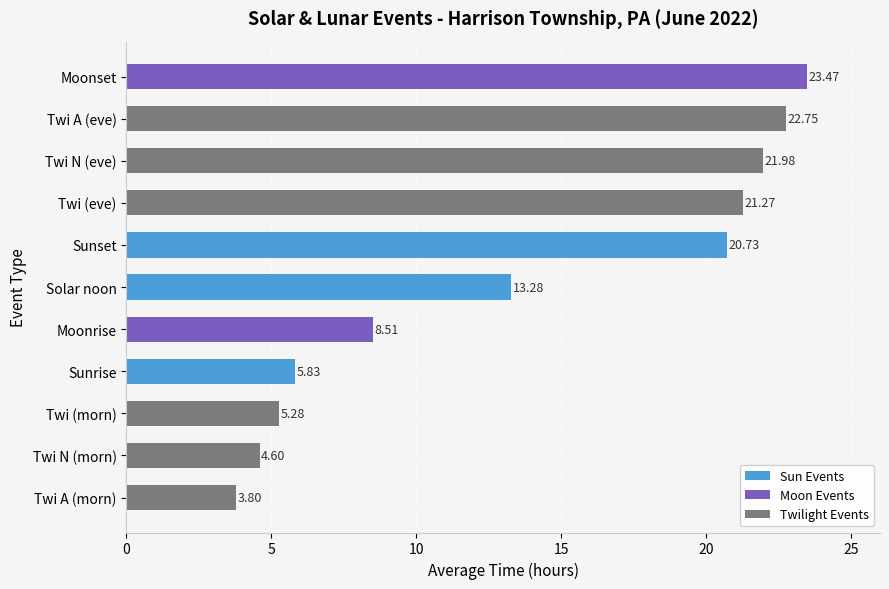

List the labels in order of value, smallest first.

Twi A (morn), Twi N (morn), Twi (morn), Sunrise, Moonrise, Solar noon, Sunset, Twi (eve), Twi N (eve), Twi A (eve), Moonset